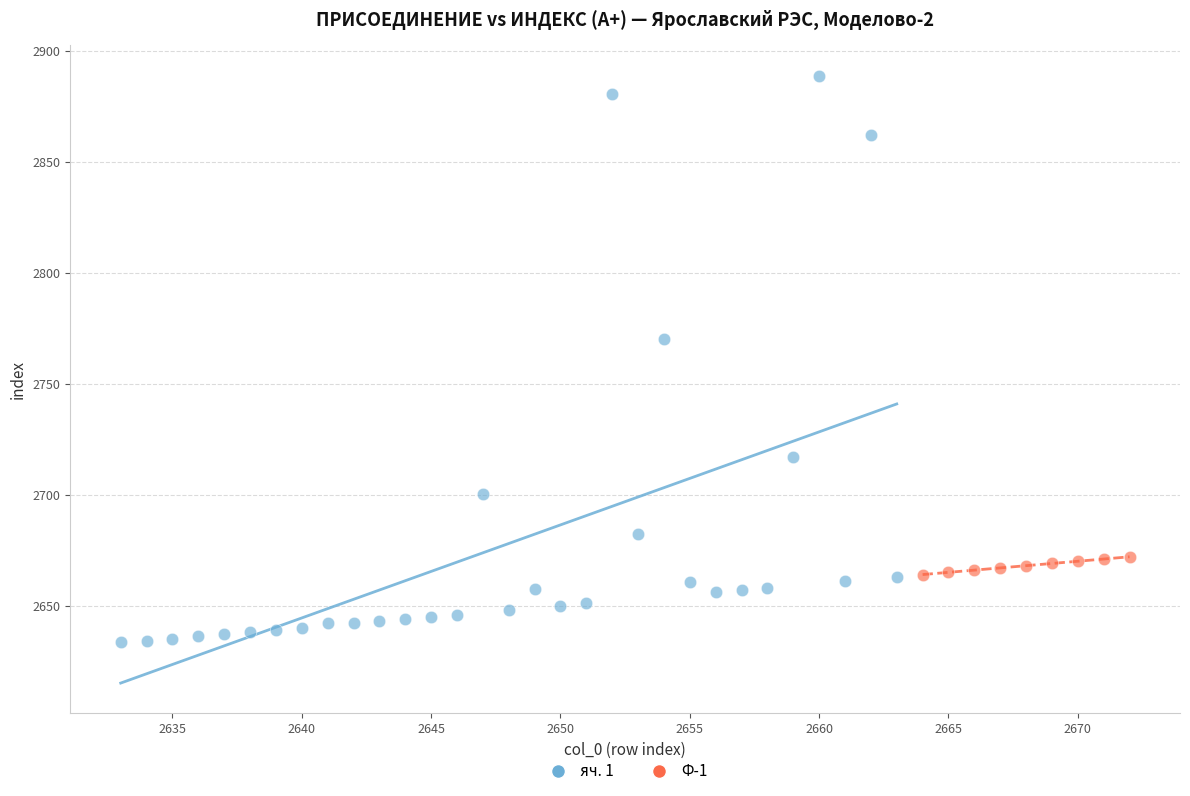

Which series reaches the minimum Y coordinate?

яч. 1